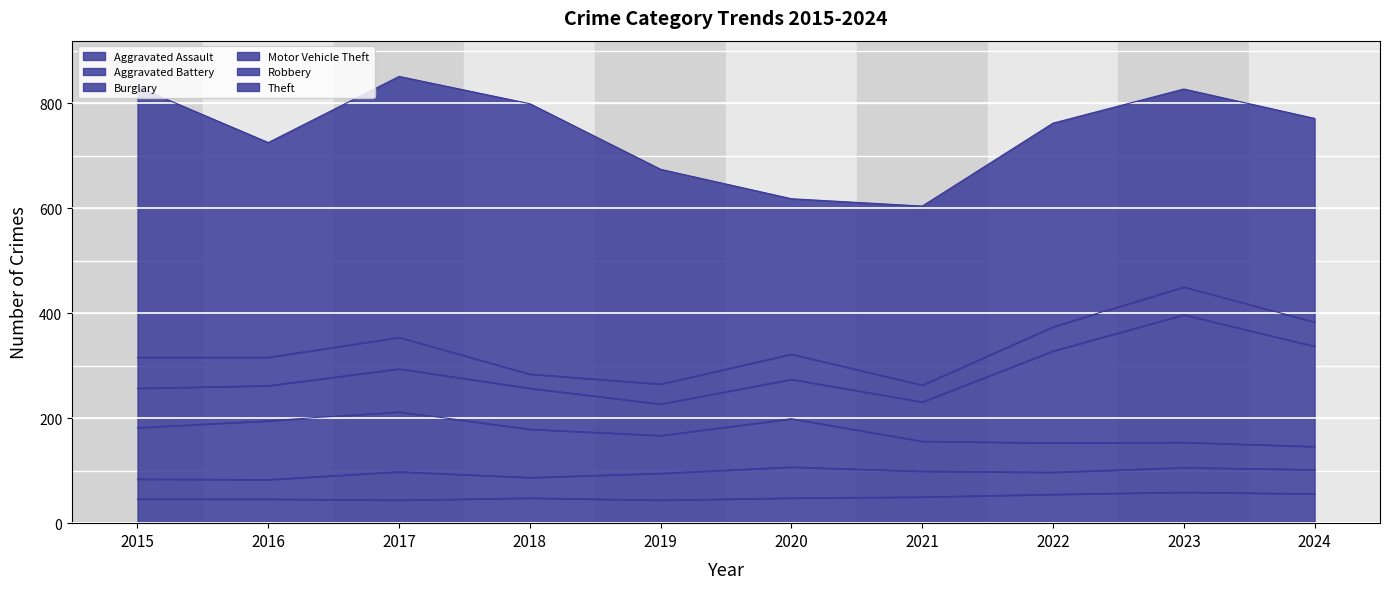

Which category has the lowest value in the Aggravated Battery series?

2016